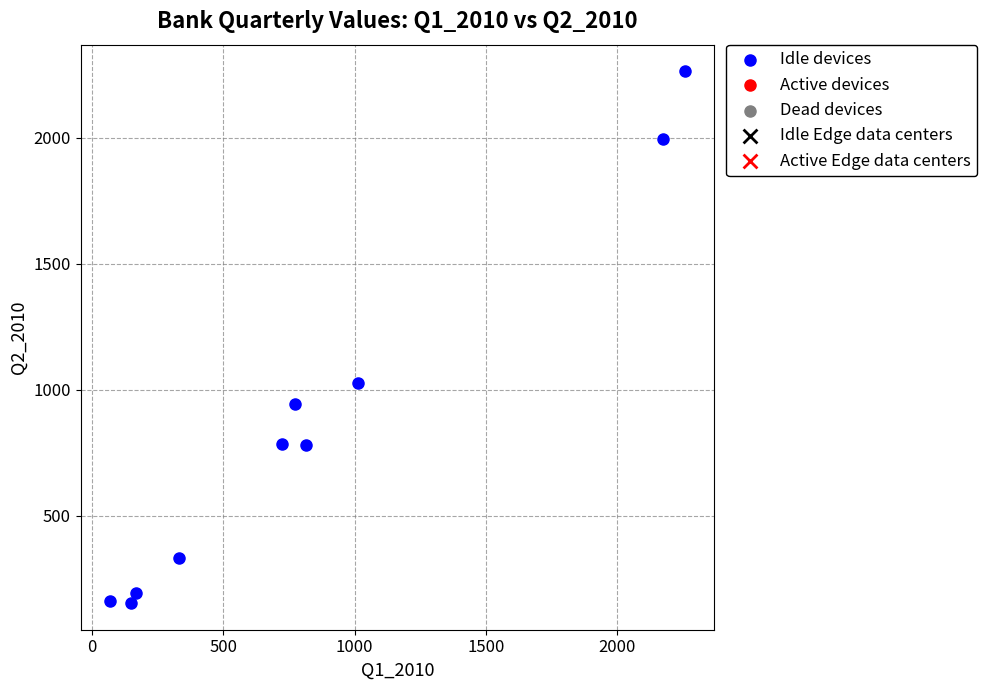

What Y value in the scatter plot is closest to 1207?

1027.7